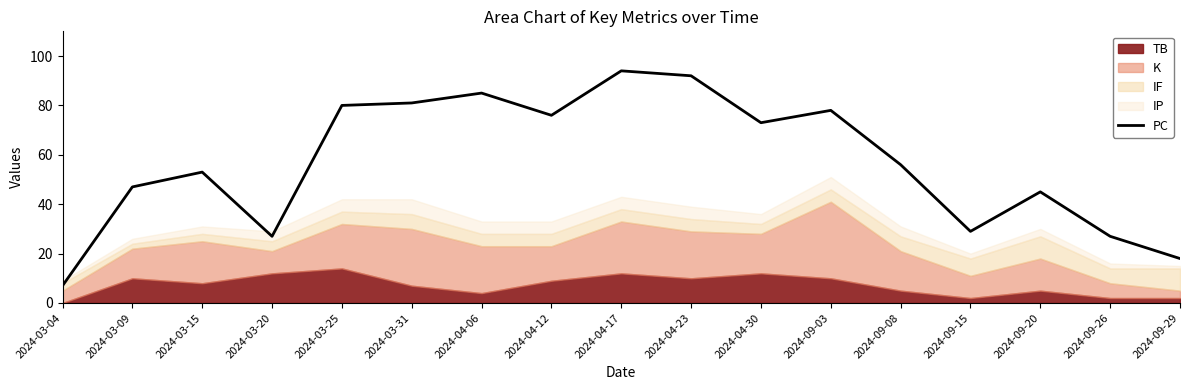

How many points are lower than both their immediate neighbors (excluding endpoints)?

4